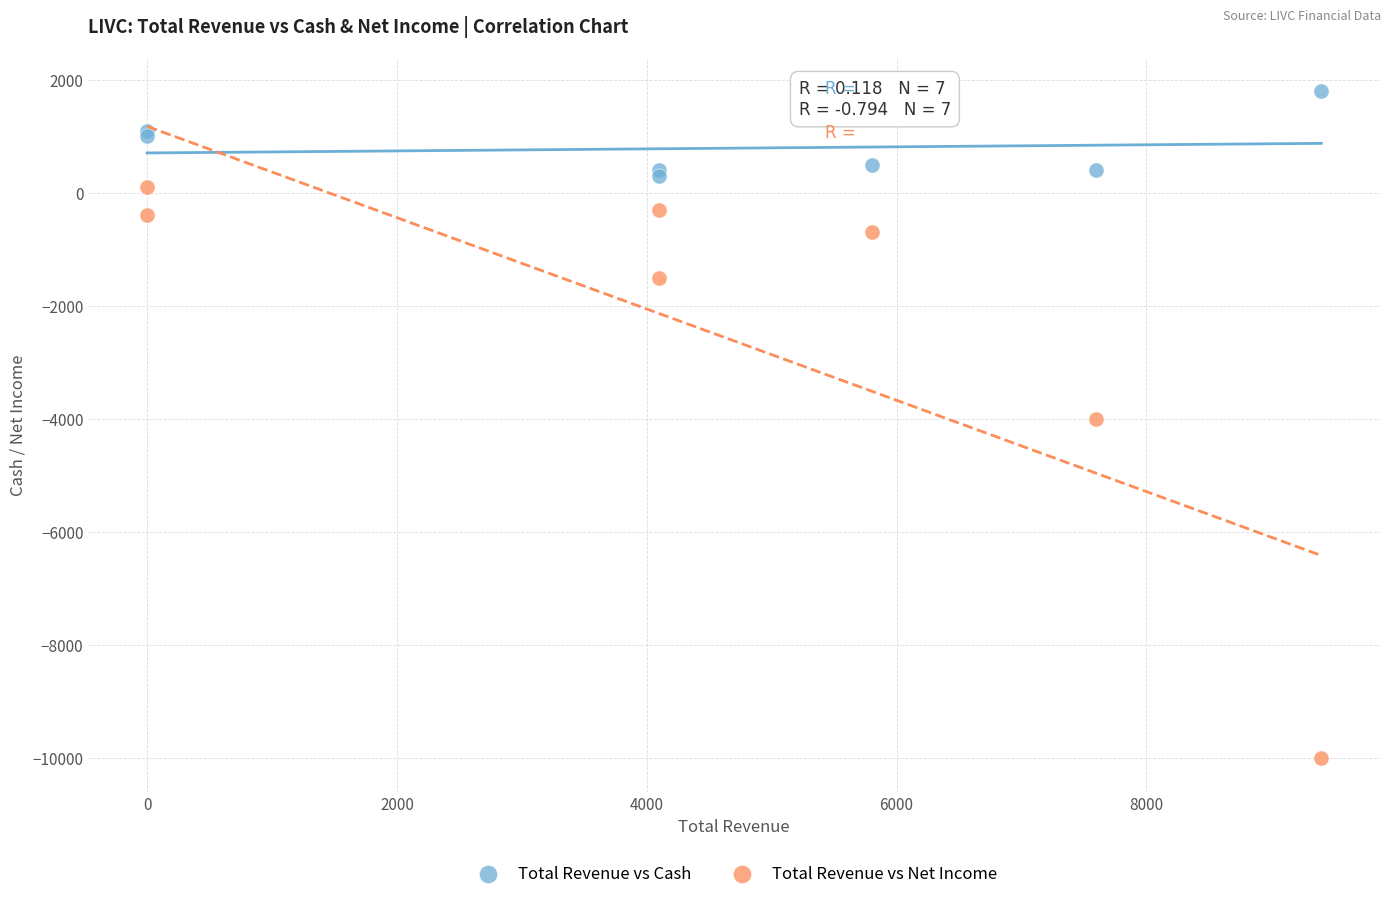

Which series has the widest spread of Y values?

Total Revenue vs Net Income